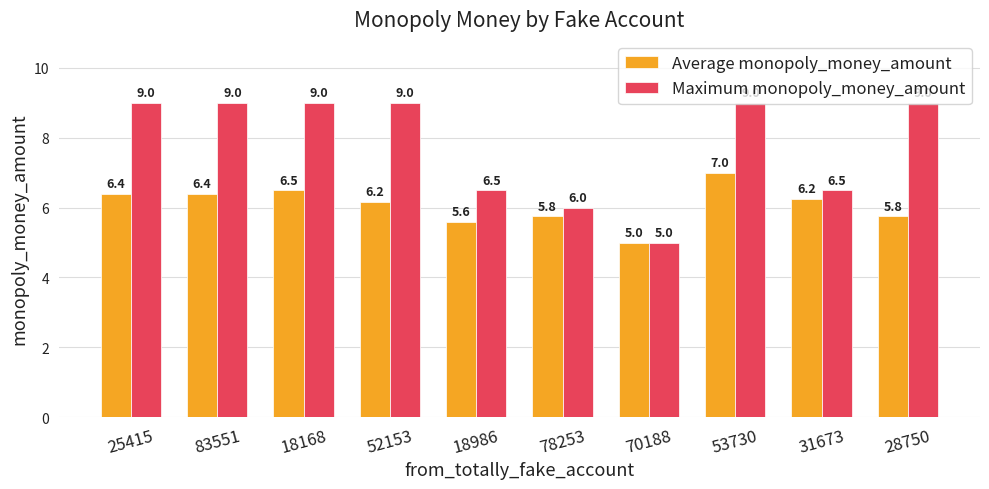

What is the maximum value for Average monopoly_money_amount?

7.0